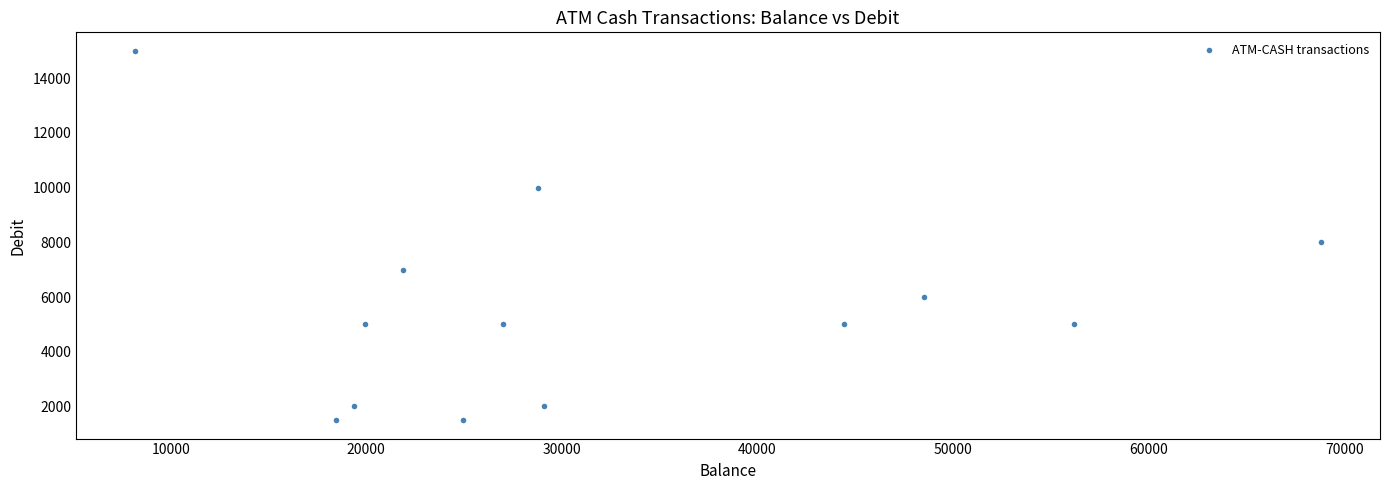

What Y value in the scatter plot is closest to 8250?

8000